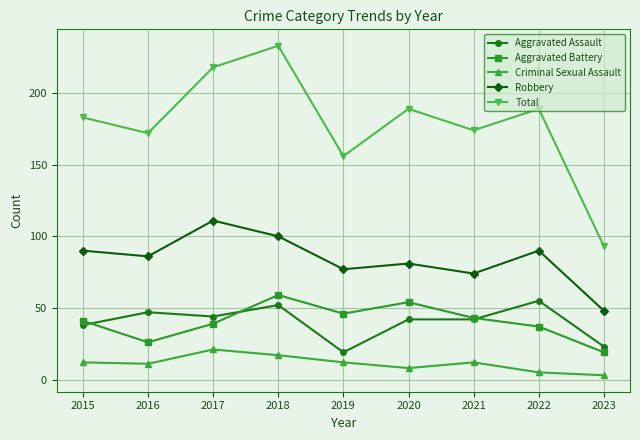

Does the chart have visible grid lines?

Yes